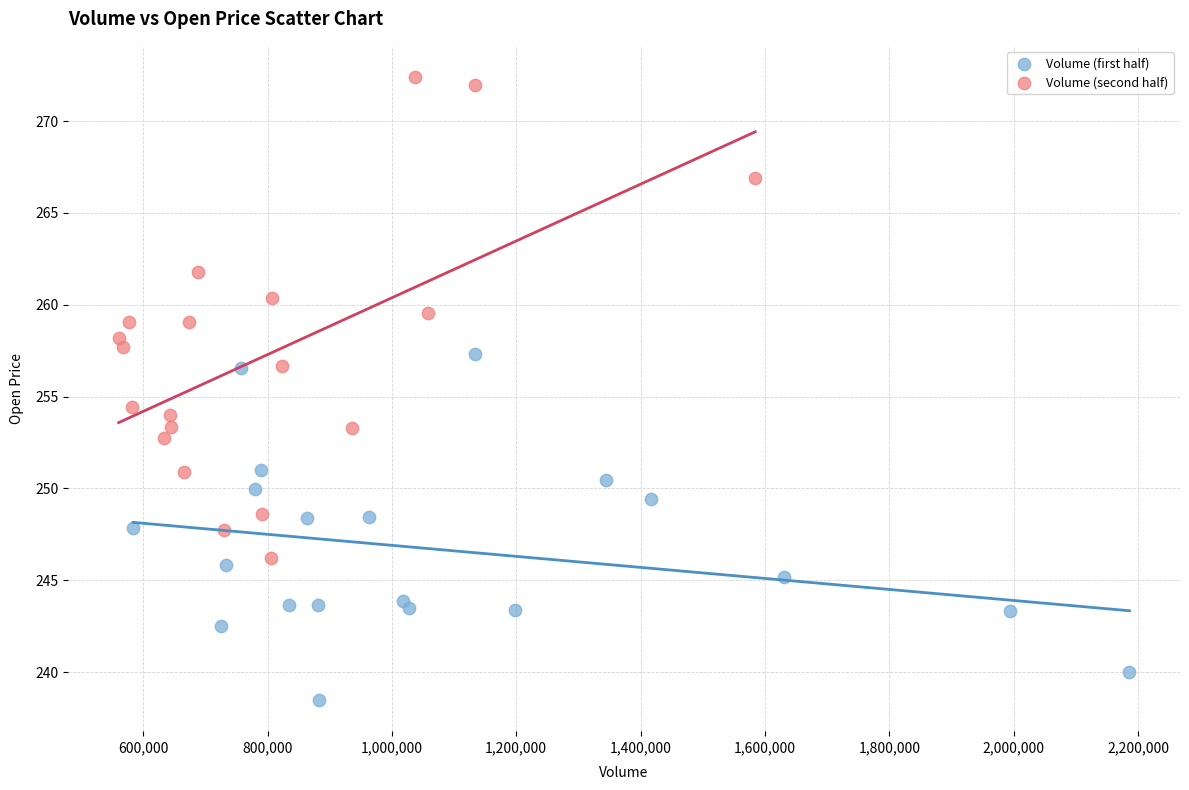

Which series contains the highest Y value?

Volume (second half)